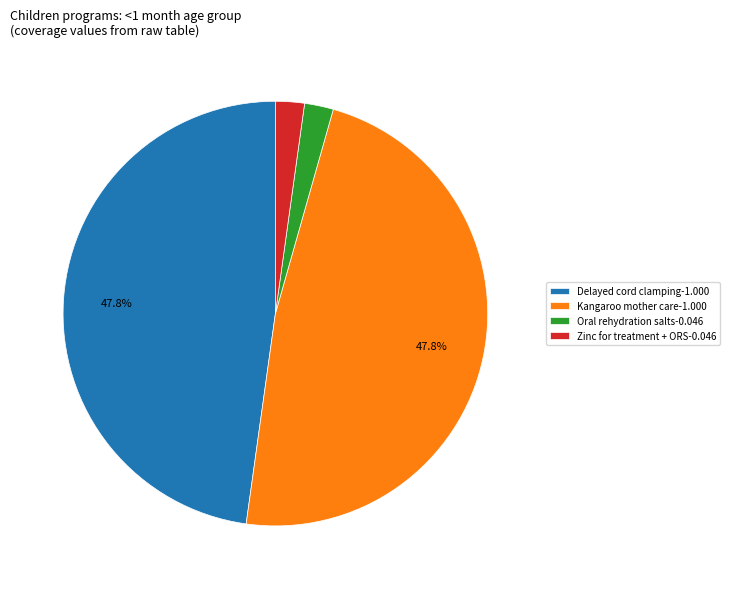

What percentage is NOT represented by Delayed cord clamping-1.000?

52.2%